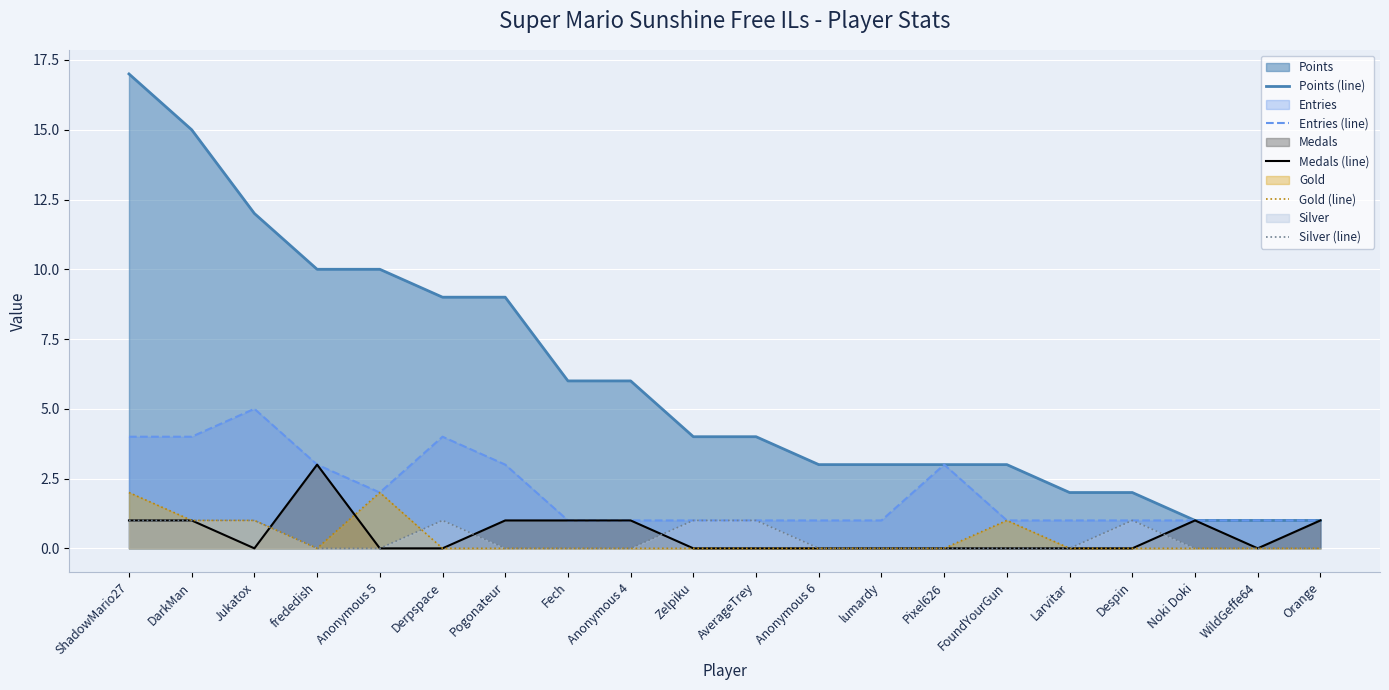

What is the average value of the Entries (line) series?

2